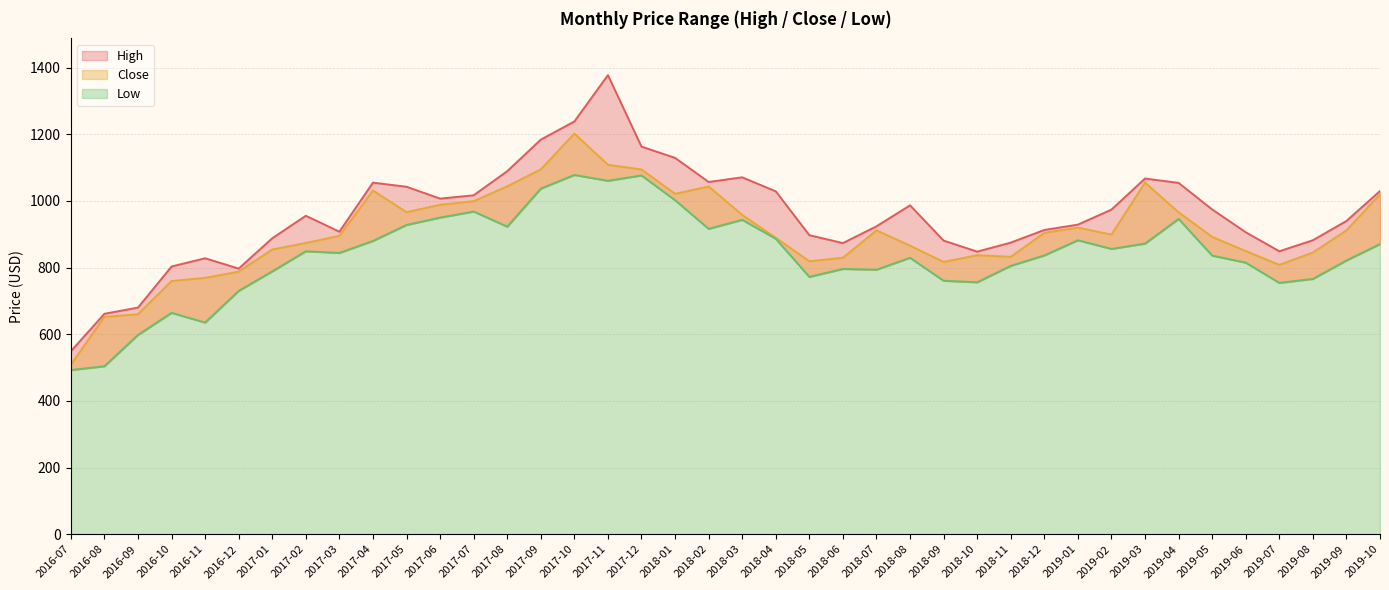

What is the label of the 38th point from the left?

2019-08